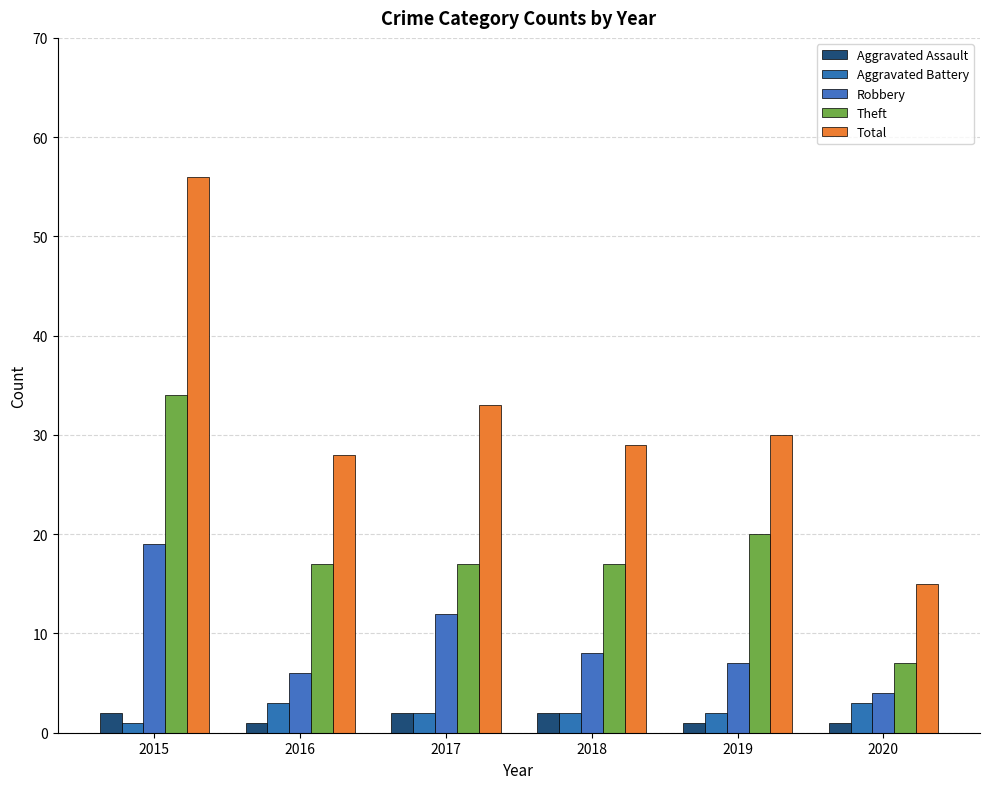

The value of Theft at 2016 is 17. True or false?

True